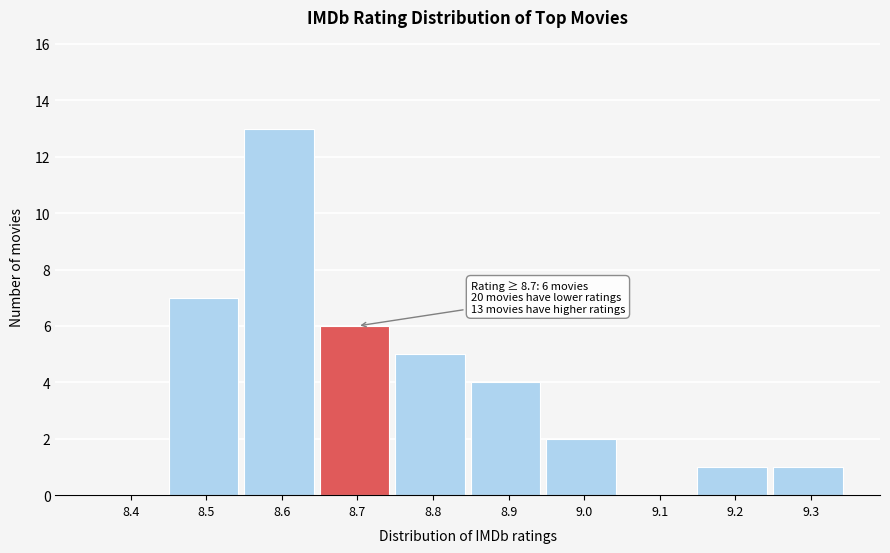

Reading left to right, list all the values displayed in this chart.

8.4=0	8.5=7	8.6=13	8.7=6	8.8=5	8.9=4	9.0=2	9.1=0	9.2=1	9.3=1